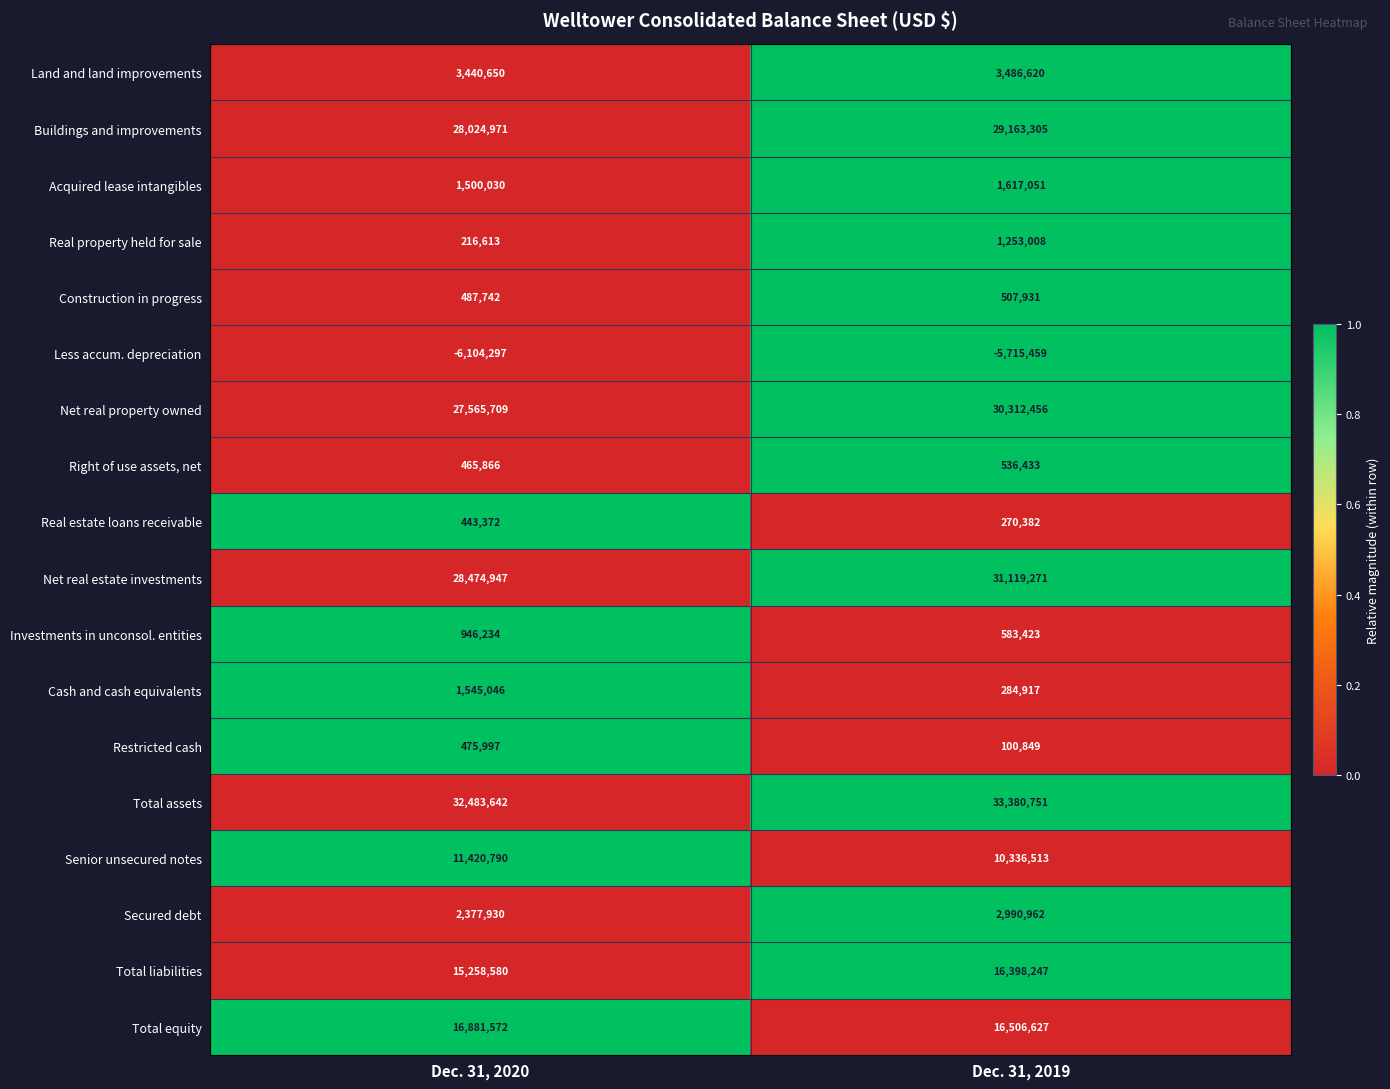

The Restricted cash series shows 100849 at Dec. 31, 2019. True or false?

True